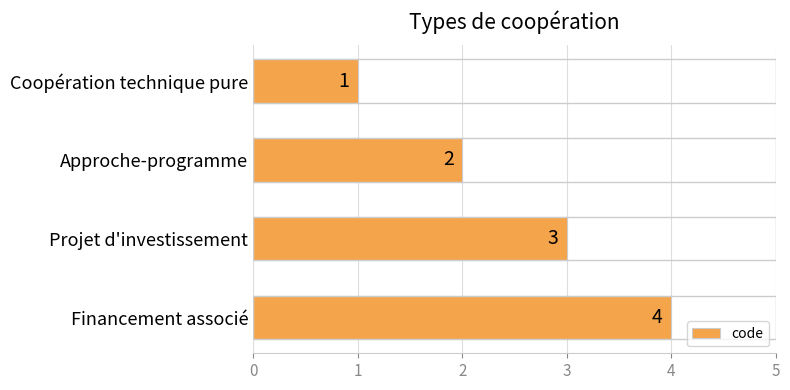

List the labels in order of value, smallest first.

Coopération technique pure, Approche-programme, Projet d'investissement, Financement associé